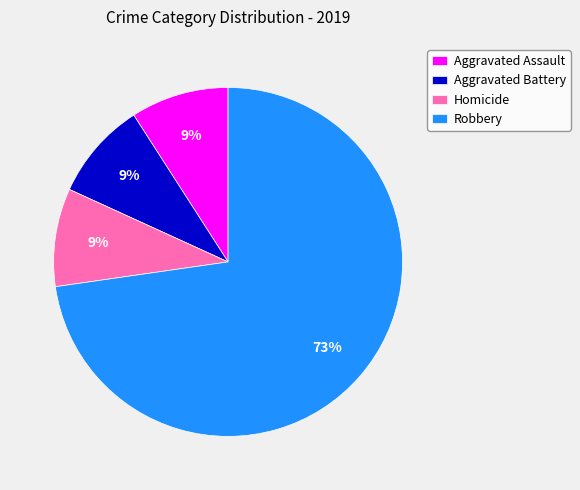

Which slice is the largest?

Robbery